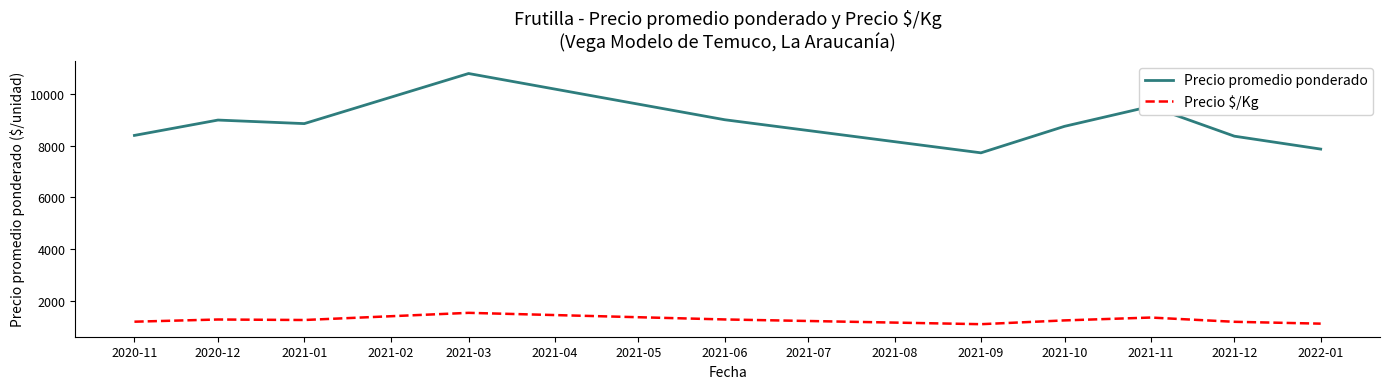

The value of Precio $/Kg at 2021-10 is 1889.5. True or false?

False